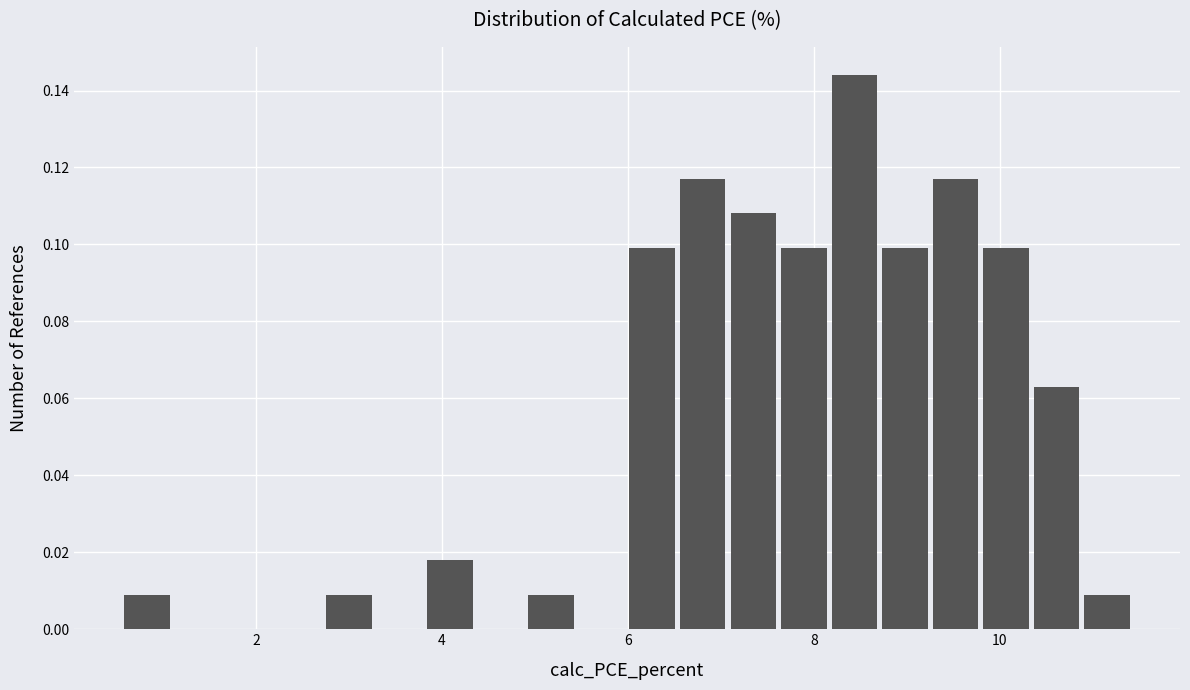

Read against the x-axis, roughly where is the centre of the tallest bar?

8.4